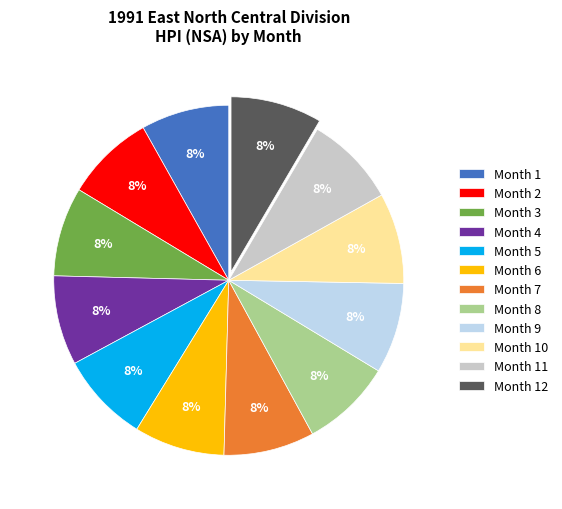

What percentage is the Month 2 slice, to the nearest percent?

8%